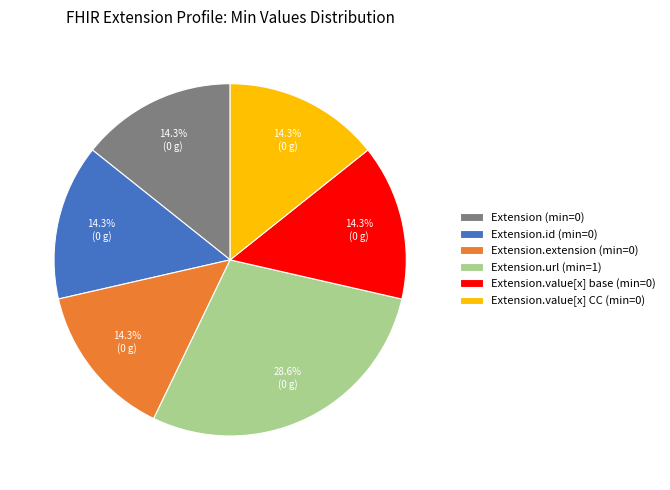

Combined, do Extension.extension (min=0) and Extension.value[x] base (min=0) account for over 50%?

No